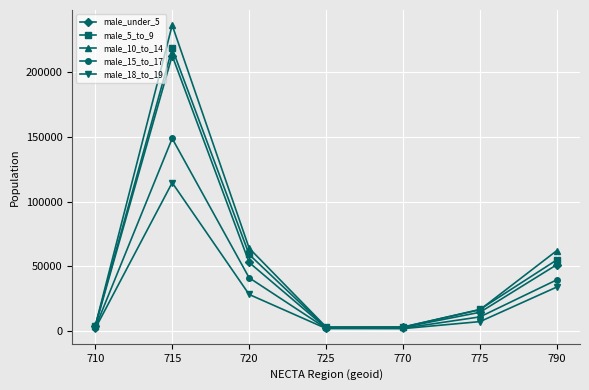

Does the chart display data point markers on the line(s)?

Yes